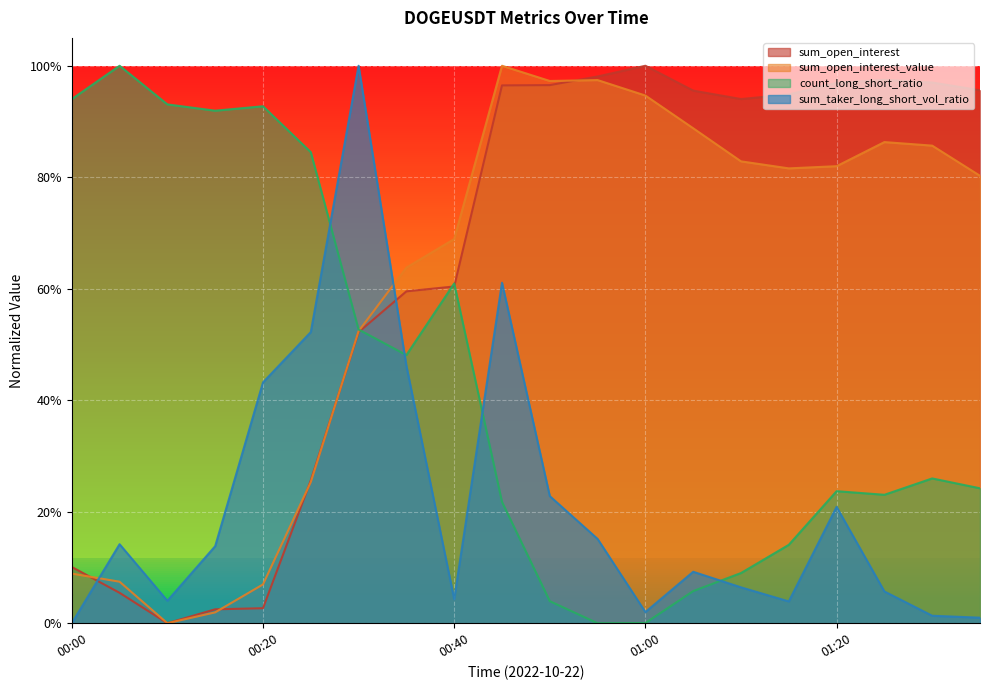

What is the label of the 1st point from the left?

00:00